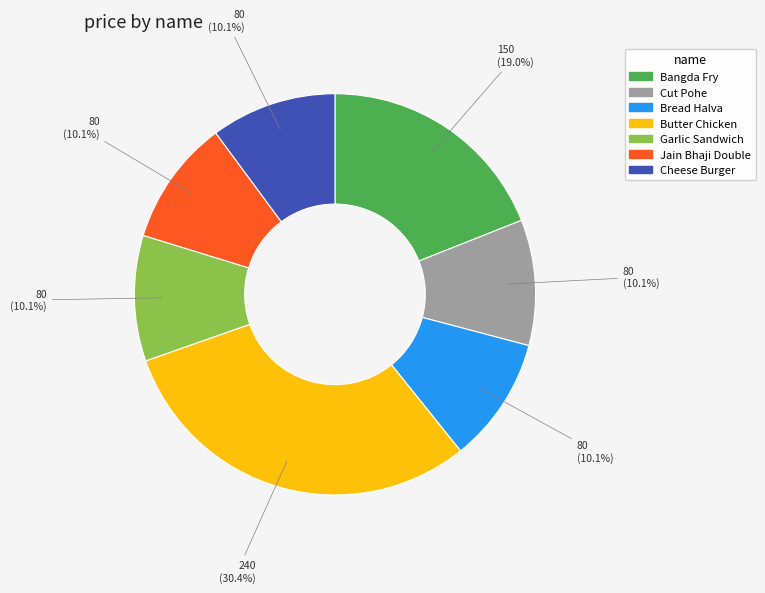

How many slices are in this pie chart?

7